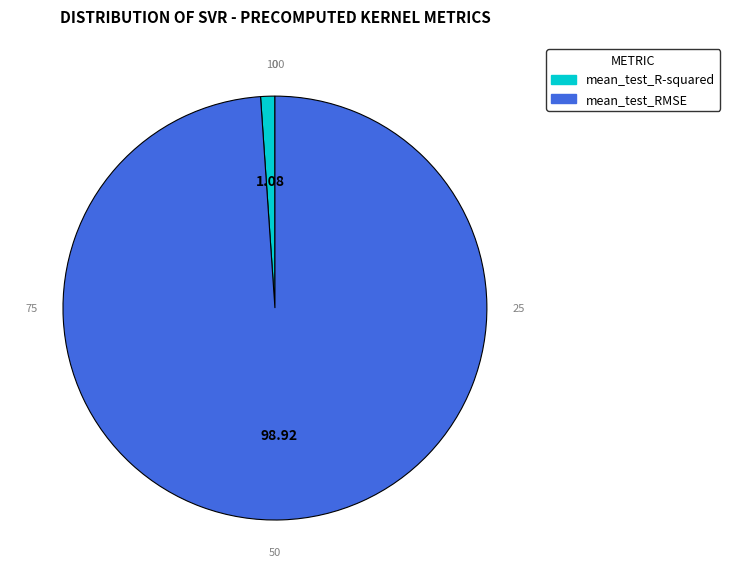

What is the smallest slice in the pie chart?

mean_test_R-squared